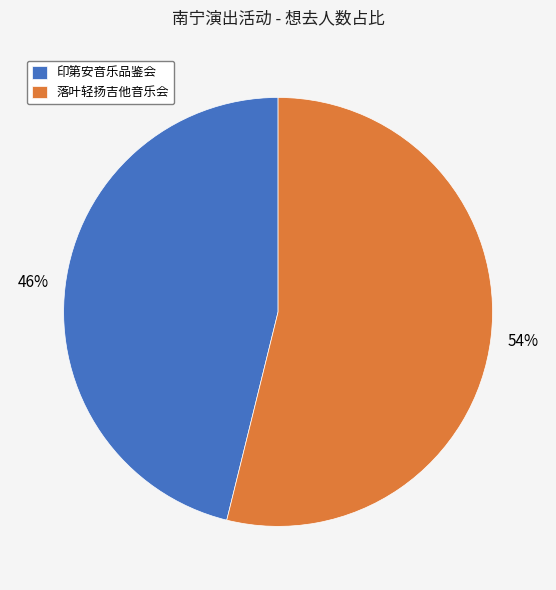

Is it true that 落叶轻扬吉他音乐会 is 65% of the pie?

False